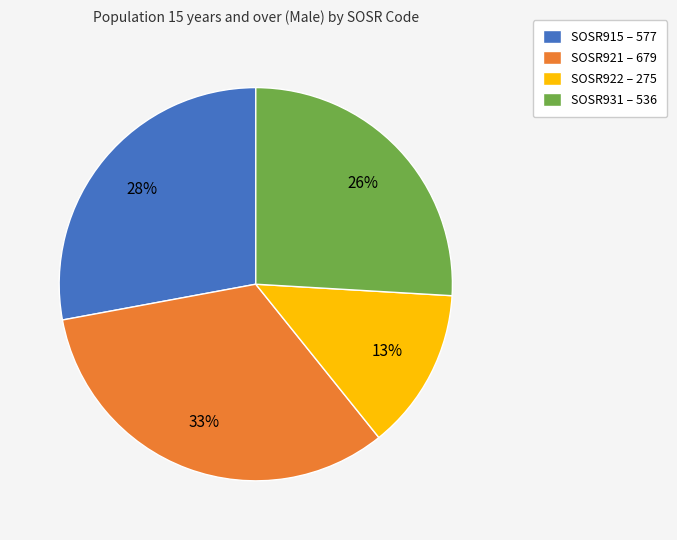

To the nearest percent, what percentage of the pie is SOSR931?

26%